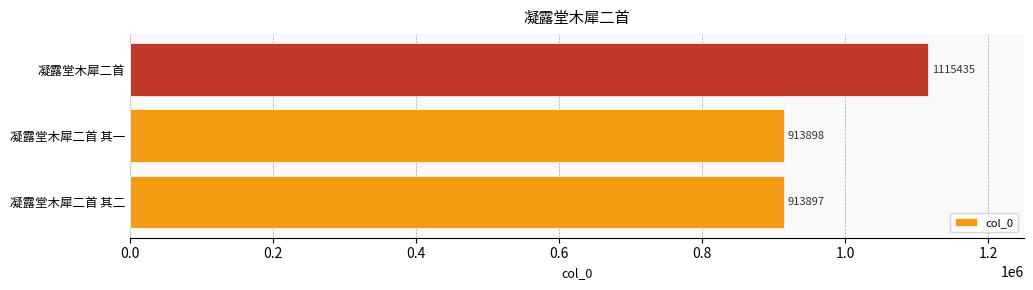

What is the ratio of the value at 凝露堂木犀二首 to the value at 凝露堂木犀二首 其二?

1.2